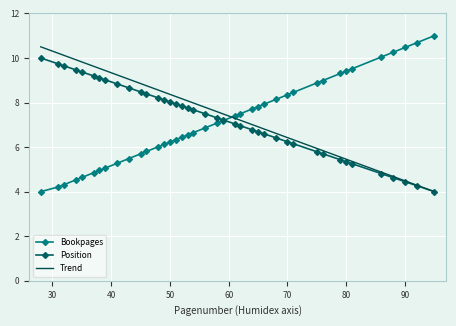

How many intersections are there between Trend and Bookpages?

1